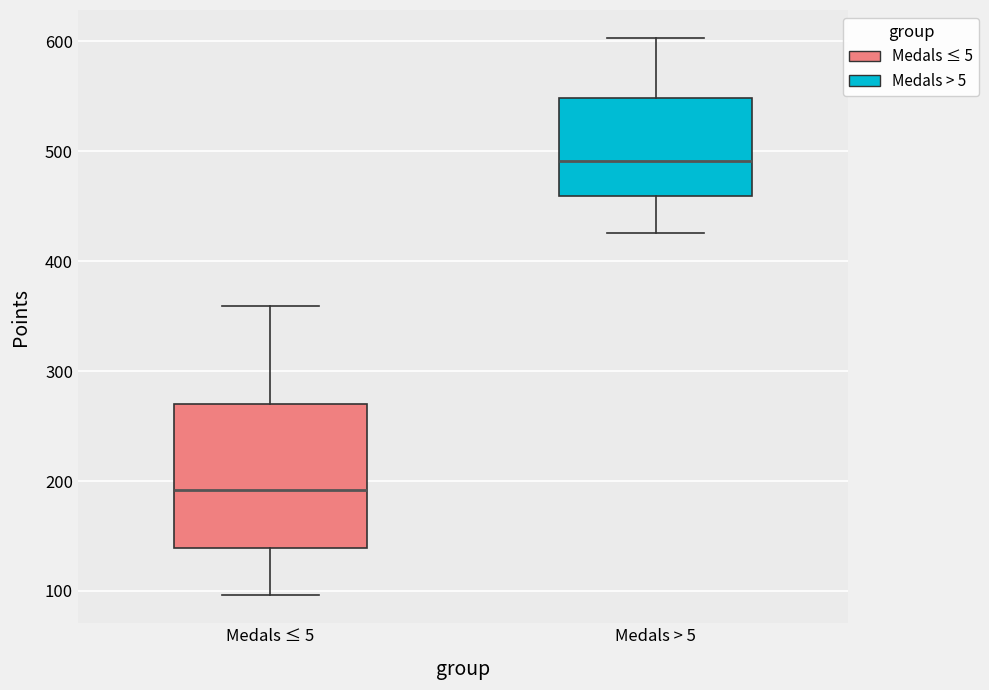

Which box is the tallest, from its lower edge to its upper edge?

Medals ≤ 5